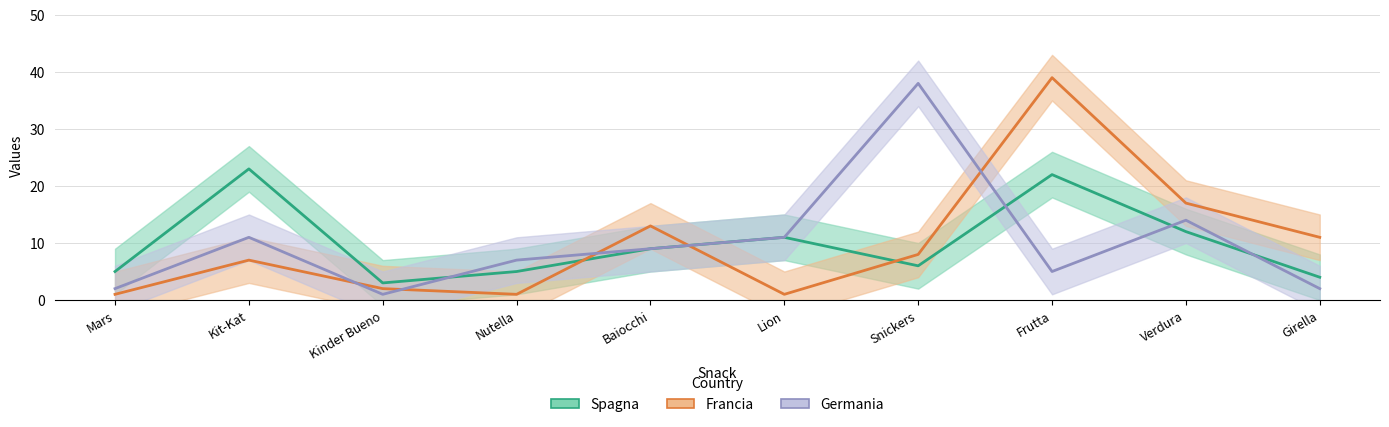

True or false: Spagna and Germania cross at least once.

True